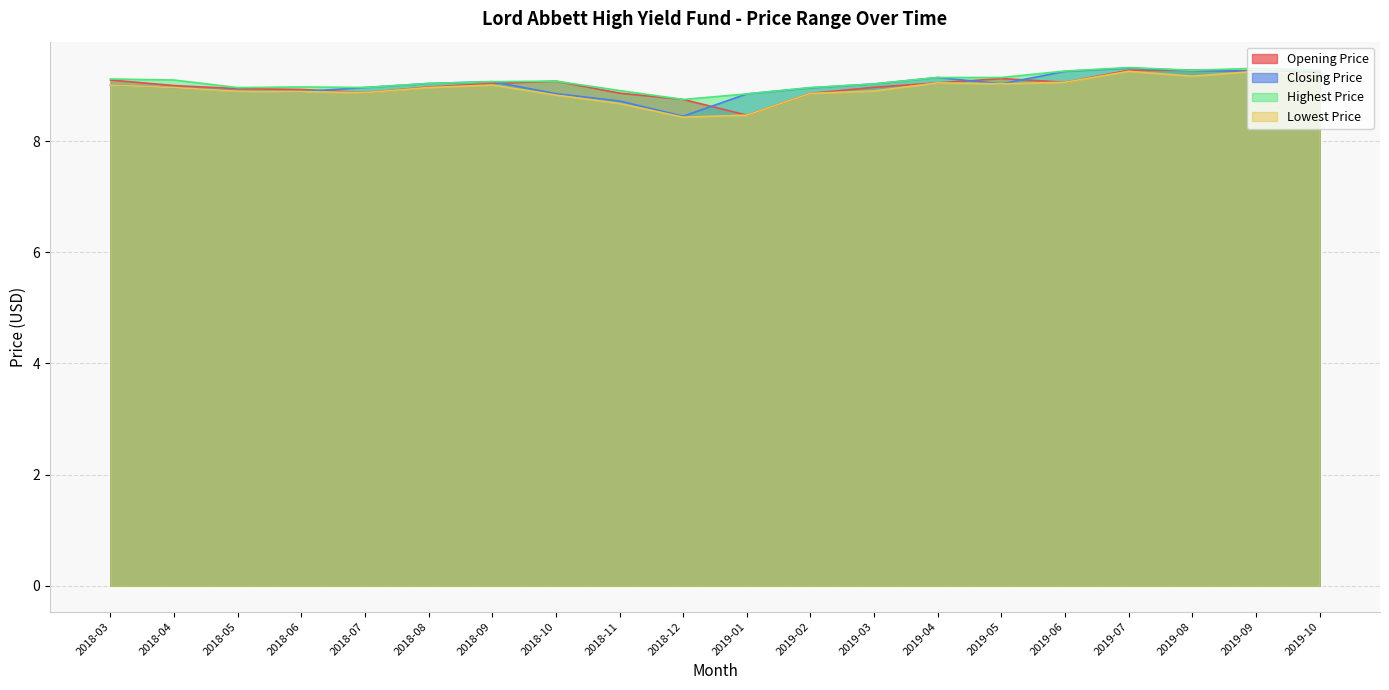

Between 2018-09 and 2018-12, which is larger?

2018-09